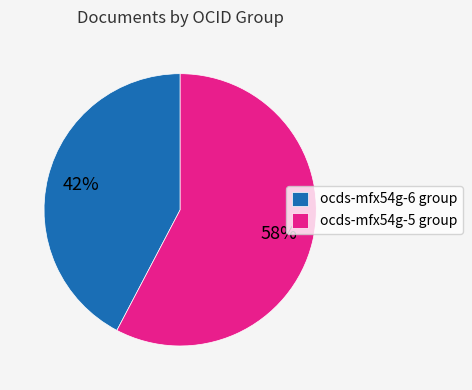

To the nearest percent, what is the average slice percentage?

50%